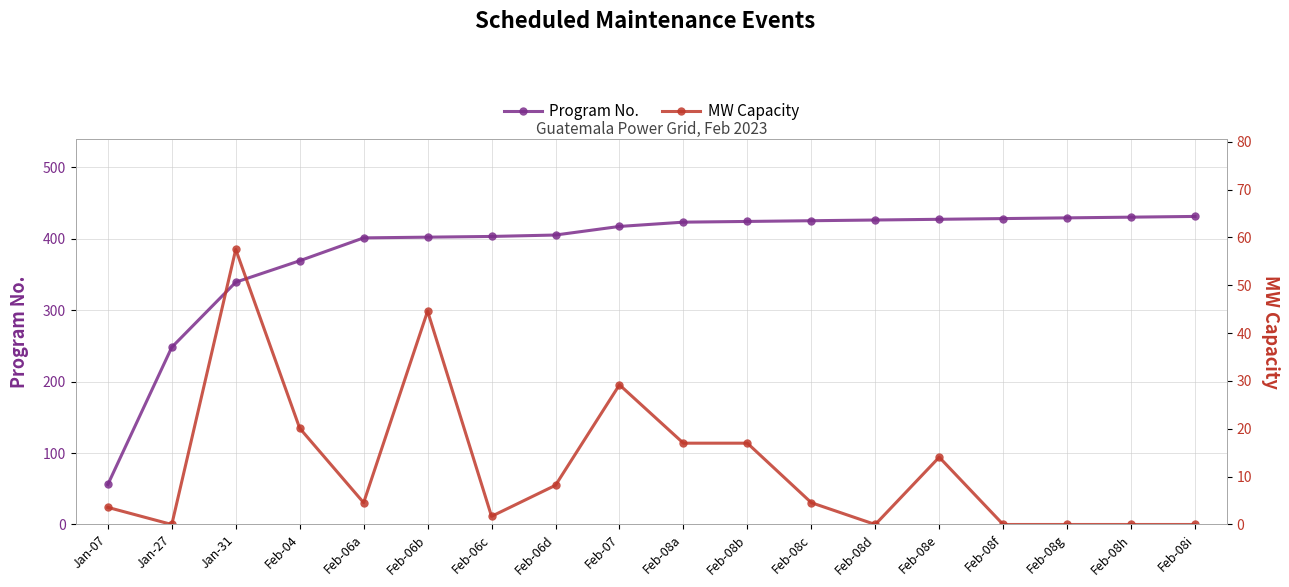

True or false: Program No. has more than 0 points higher than both neighbors.

False